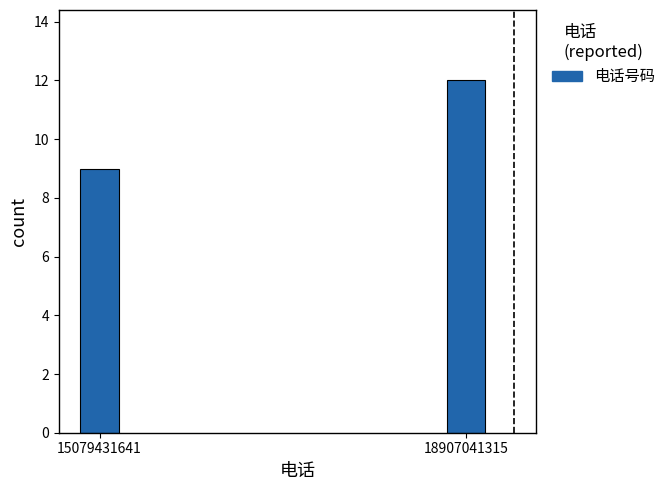

Reading right to left, what are all the values shown in this chart?

18907041315=12	15079431641=9